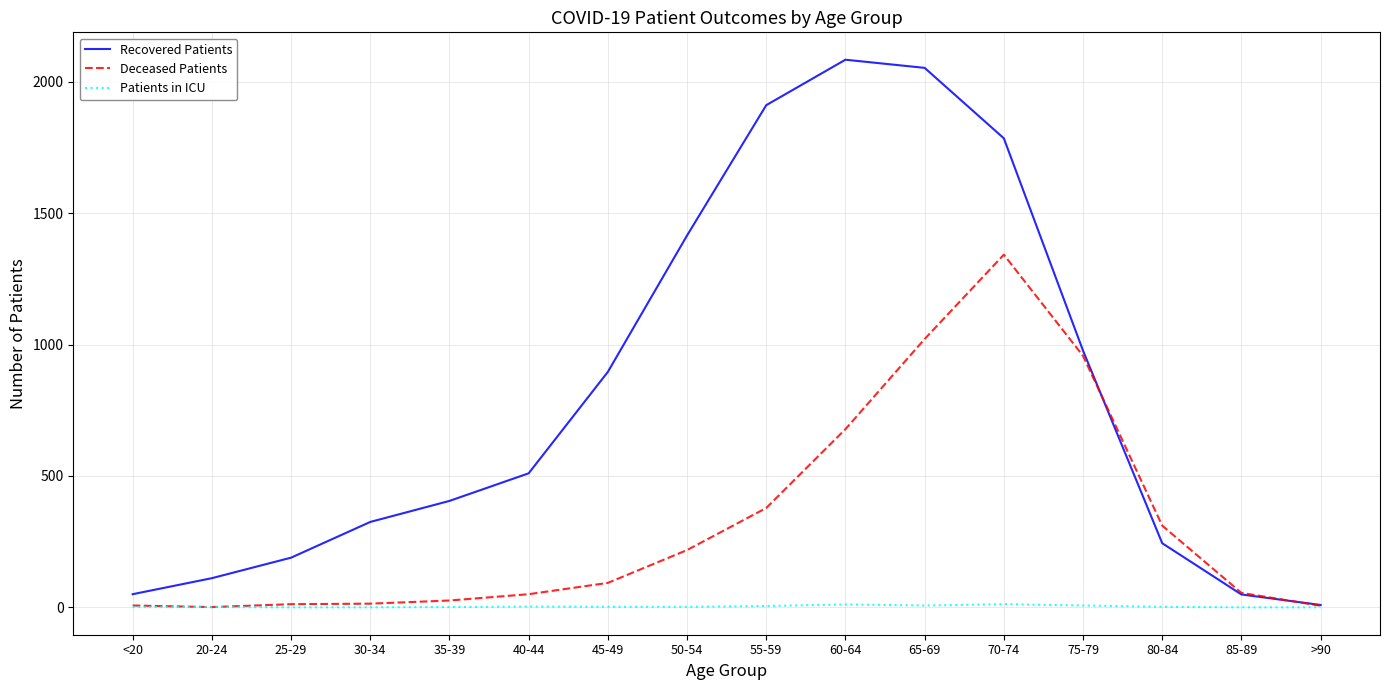

Rank the series by their maximum value, from lowest to highest.

Patients in ICU, Deceased Patients, Recovered Patients